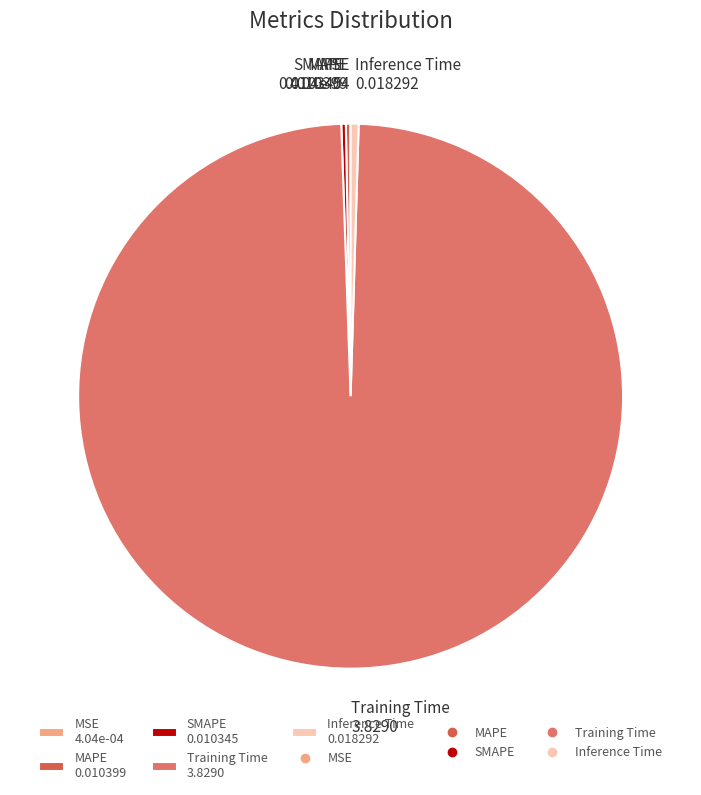

True or false: Training Time 3.8290 accounts for 90% of the total.

False